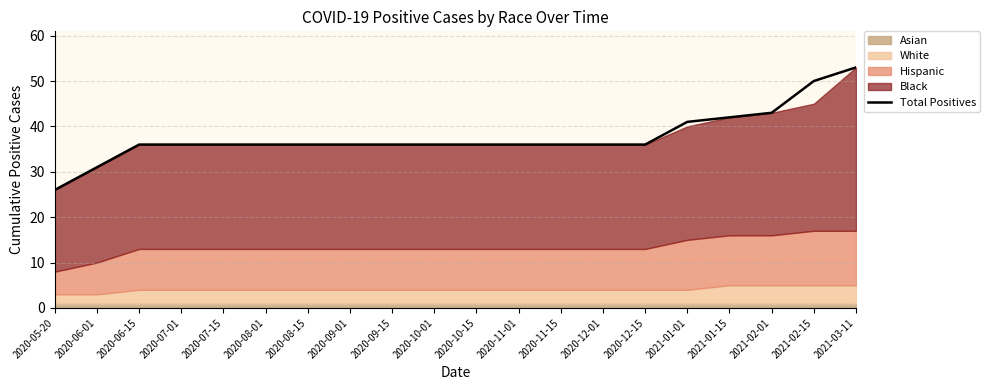

Rank the categories by value from highest to lowest.

2021-03-11, 2021-02-15, 2021-02-01, 2021-01-15, 2021-01-01, 2020-06-15, 2020-07-01, 2020-07-15, 2020-08-01, 2020-08-15, 2020-09-01, 2020-09-15, 2020-10-01, 2020-10-15, 2020-11-01, 2020-11-15, 2020-12-01, 2020-12-15, 2020-06-01, 2020-05-20